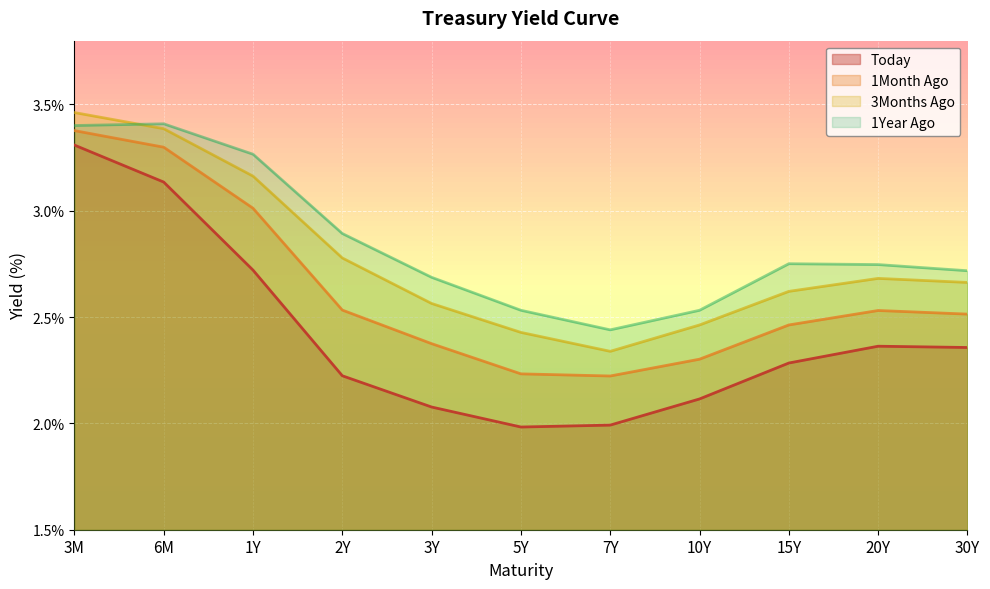

True or false: Today and 1Month Ago intersect in this chart.

False